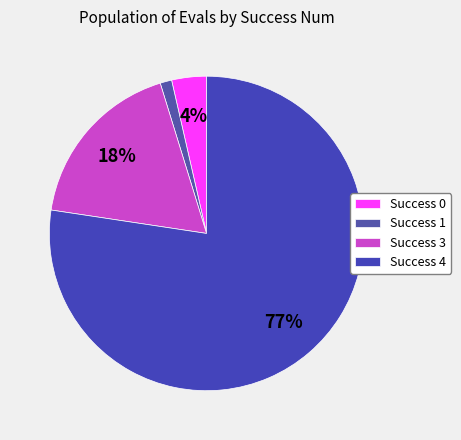

Is there any slice that represents more than half of the pie?

Yes